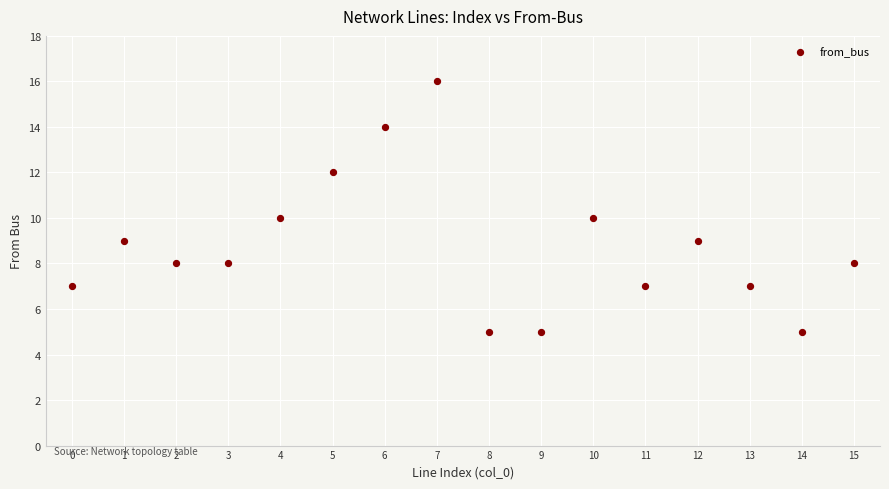

What is the range of Y values (max minus min)?

11